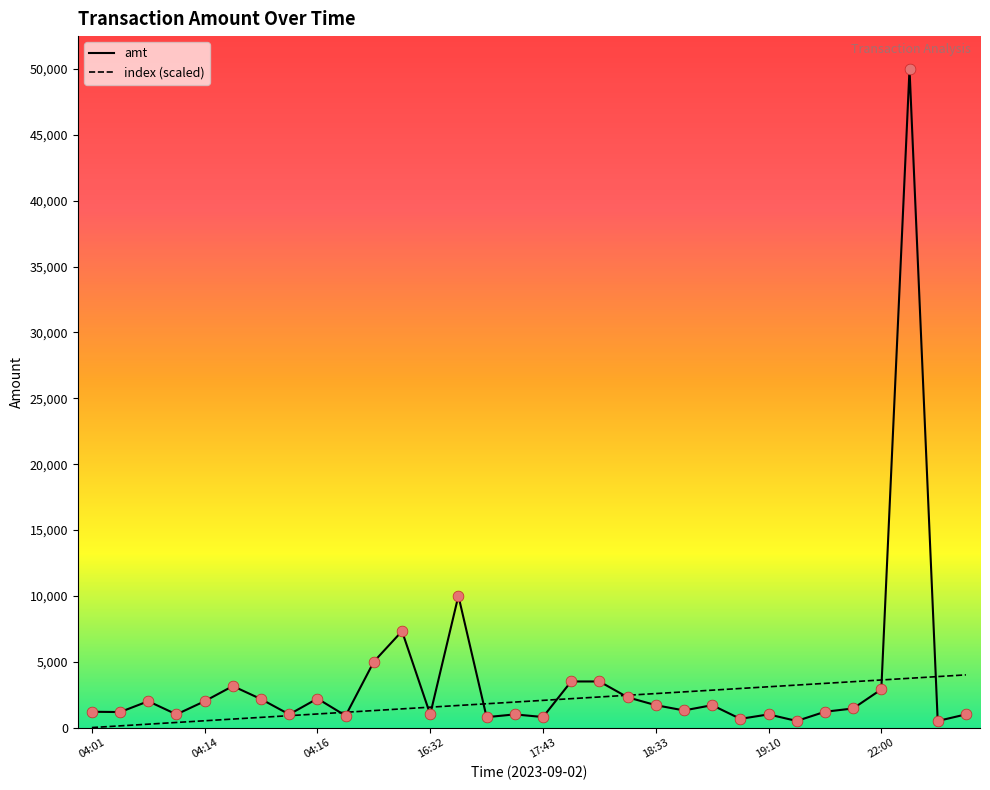

What is the total value across all series at 16:16?

8739.4